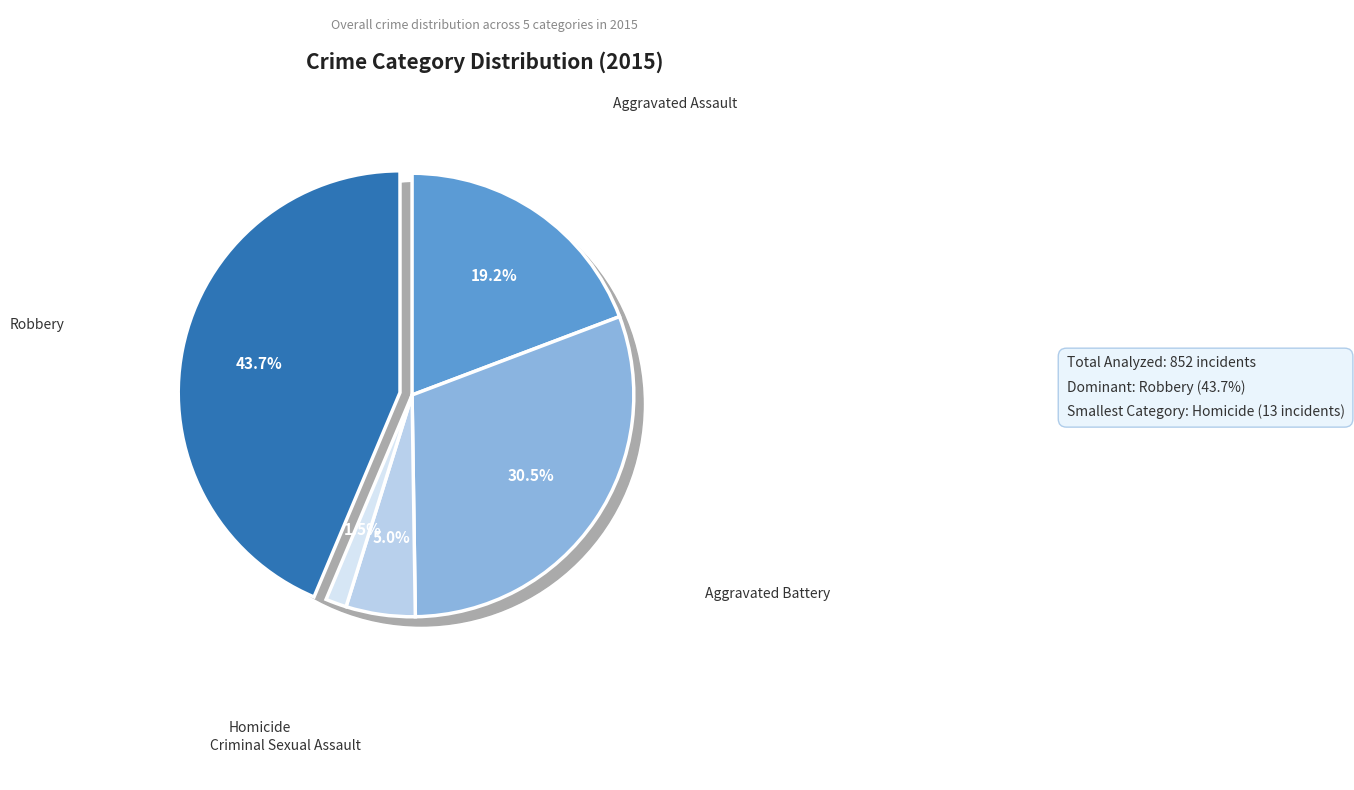

Which has a higher value, Criminal Sexual Assault or Aggravated Assault?

Aggravated Assault